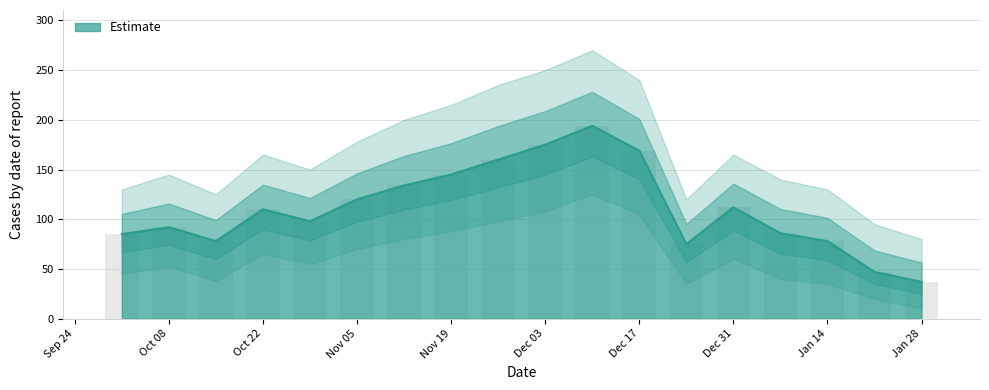

What is the total value across all series at 2022-10-15?

156